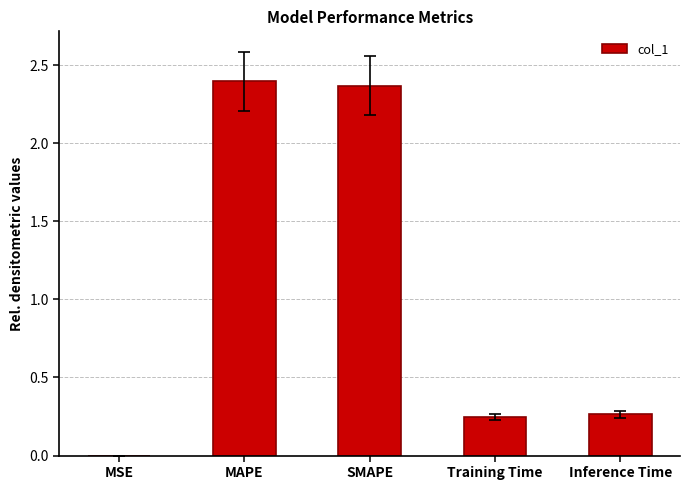

Is it true that the value at MAPE is 0.5?

False